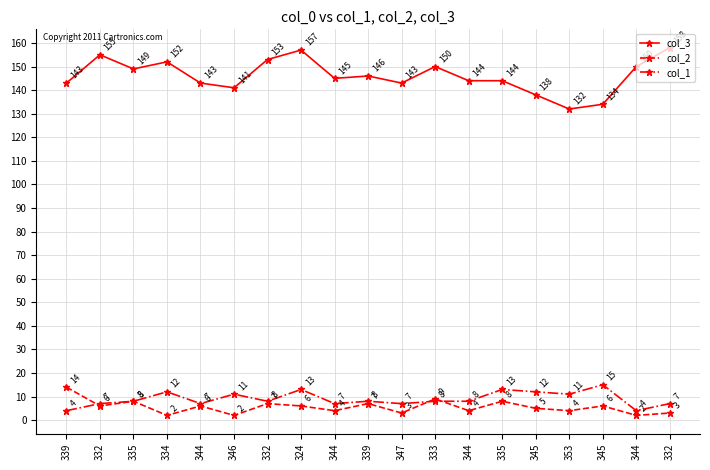

Between which two adjacent categories do col_1 and col_2 first intersect?

339 and 332